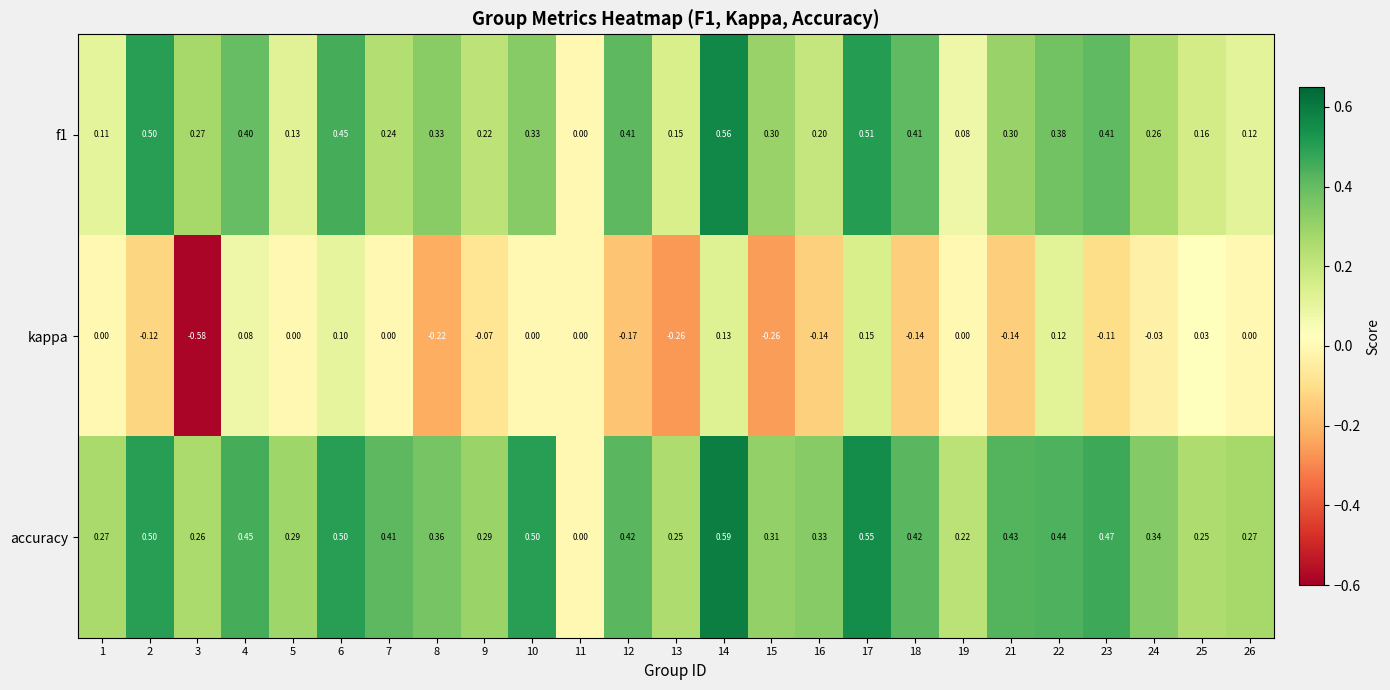

Which series has the largest range (max minus min)?

kappa